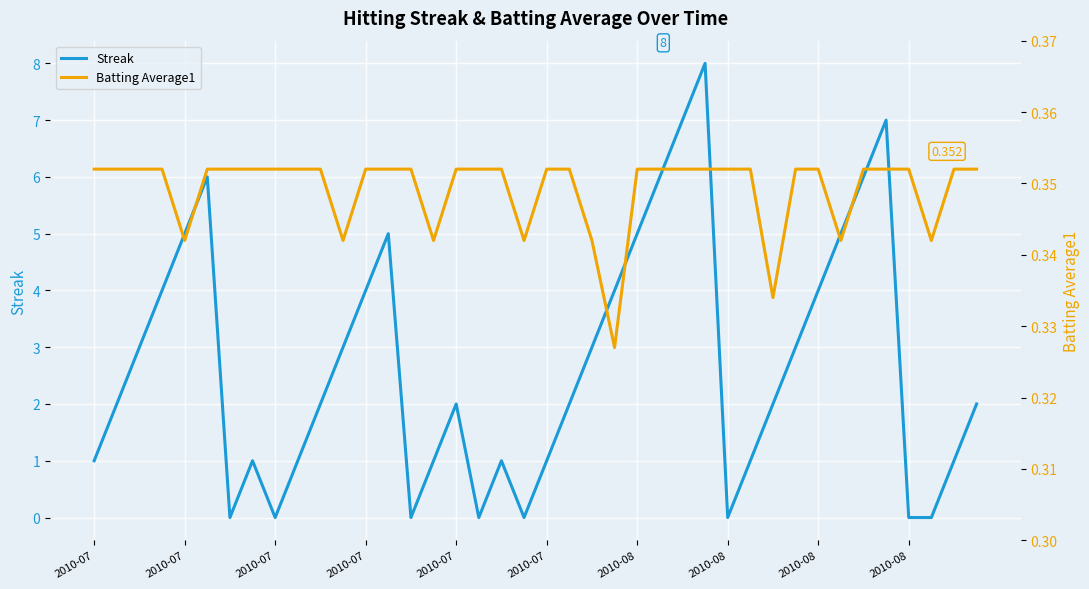

Which series changed the most between 17 and 23?

Streak